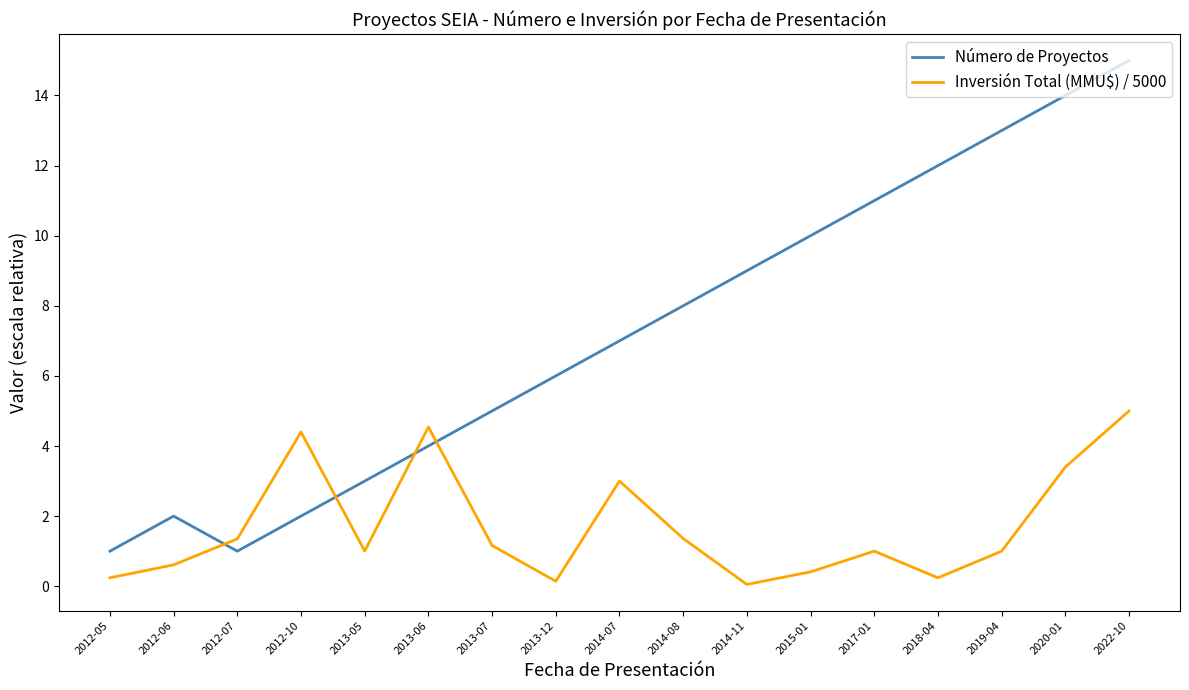

What are all the series names shown in the legend?

Número de Proyectos, Inversión Total (MMU$) / 5000